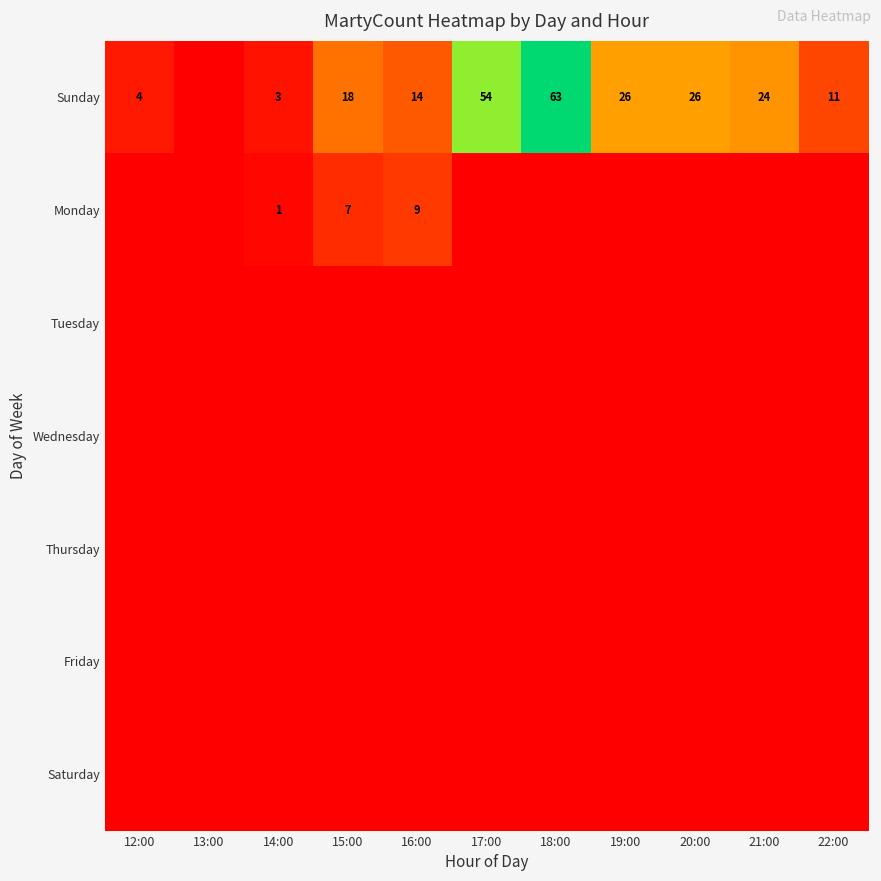

What is the difference between the Sunday values at 22:00 and 21:00?

13